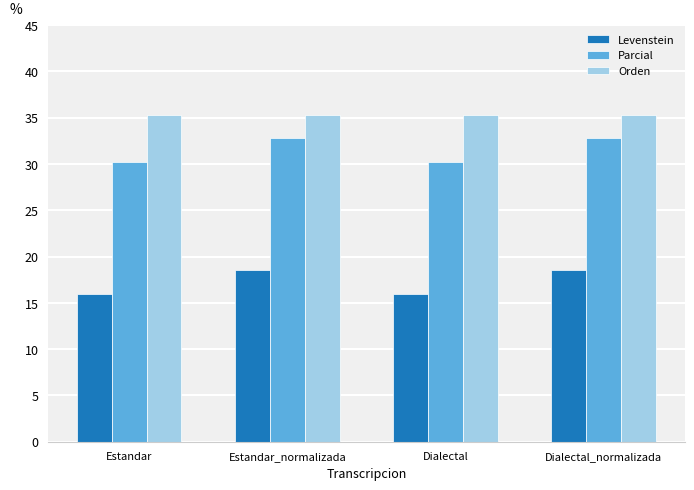

What is the smallest value displayed?

15.9